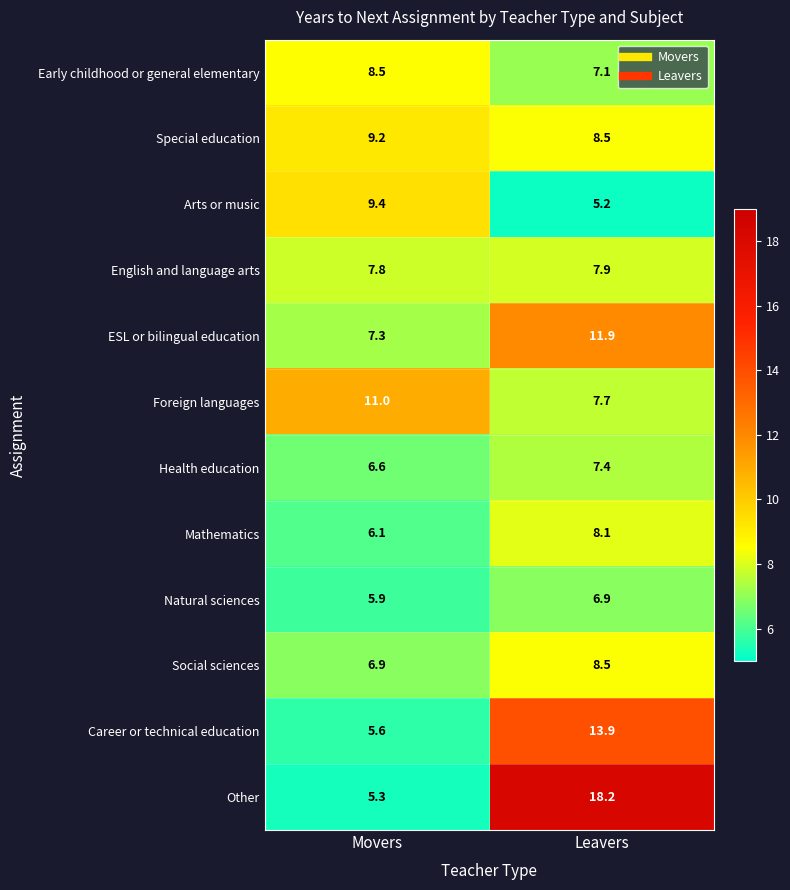

Reading right to left, transcribe all the data shown in this chart.

Early childhood or general elementary: Leavers=7.1	Movers=8.5
Special education: Leavers=8.5	Movers=9.2
Arts or music: Leavers=5.2	Movers=9.4
English and language arts: Leavers=7.9	Movers=7.8
ESL or bilingual education: Leavers=11.9	Movers=7.3
Foreign languages: Leavers=7.7	Movers=11.0
Health education: Leavers=7.4	Movers=6.6
Mathematics: Leavers=8.1	Movers=6.1
Natural sciences: Leavers=6.9	Movers=5.9
Social sciences: Leavers=8.5	Movers=6.9
Career or technical education: Leavers=13.9	Movers=5.6
Other: Leavers=18.2	Movers=5.3